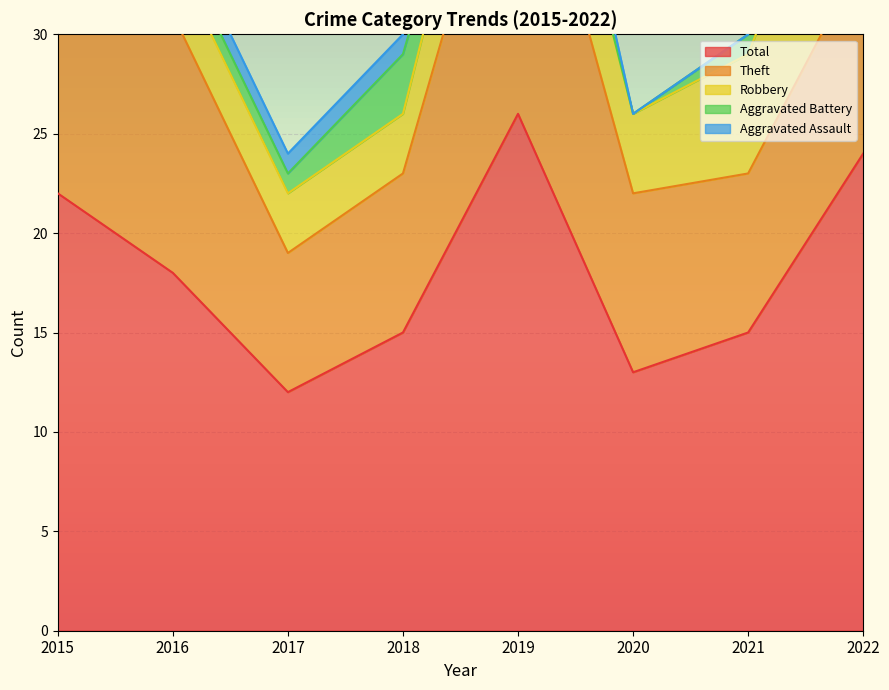

What is the average value of the Aggravated Assault series?

1